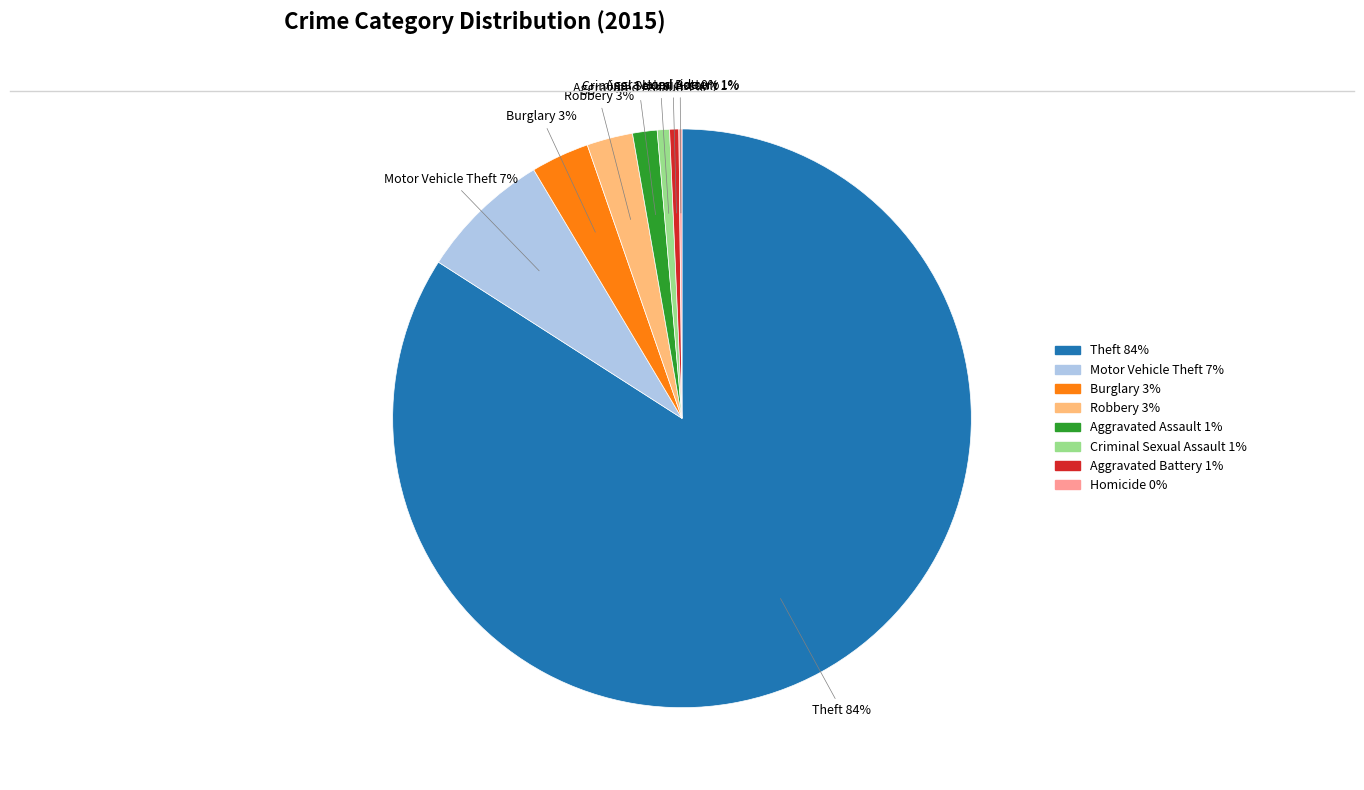

Which category has the biggest portion of the pie?

Theft